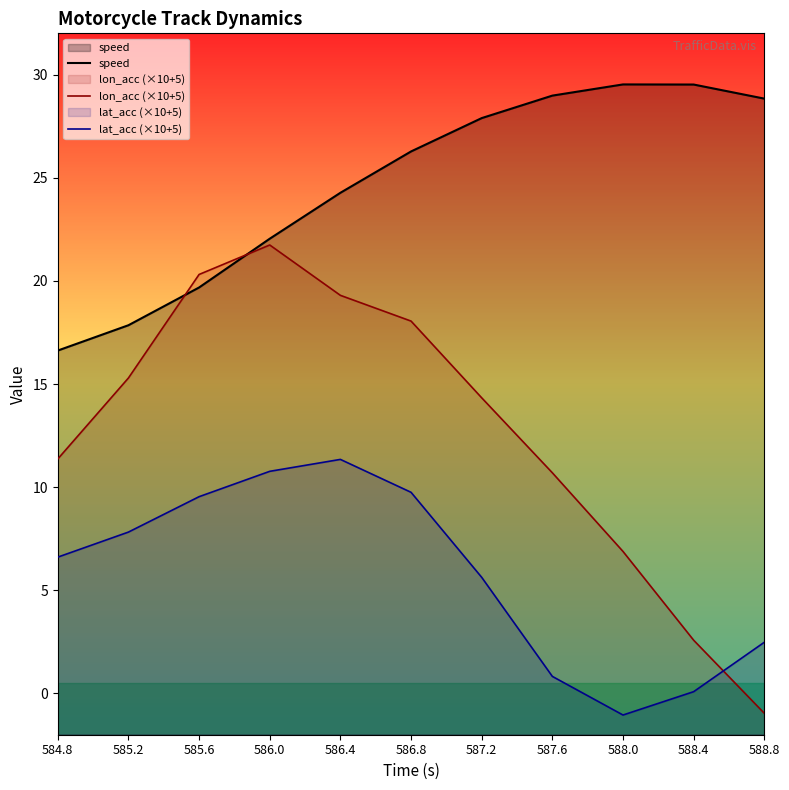

What is the sum of the speed values at 588.4 and 586.0?

51.6